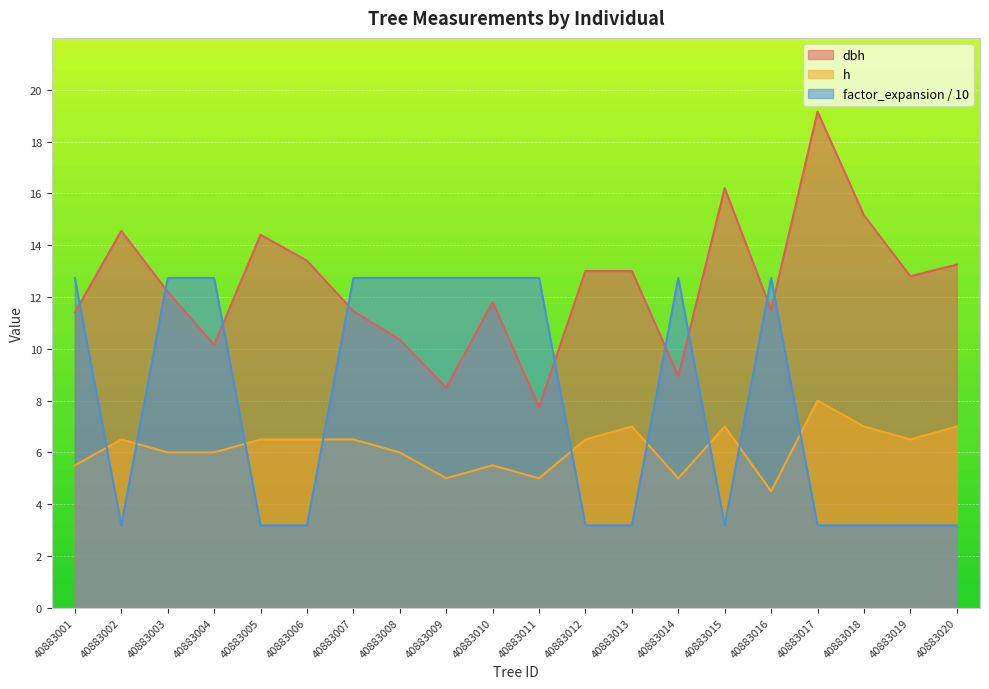

What is the difference between the dbh values at 40883003 and 40883013?

0.8